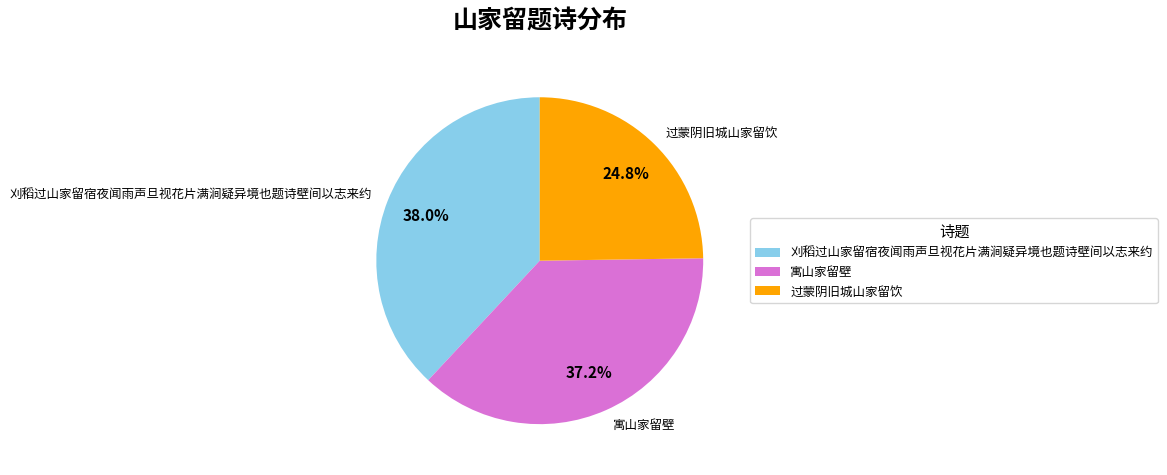

Is it true that 刈稻过山家留宿夜闻雨声旦视花片满涧疑异境也题诗壁间以志来约 is 38% of the pie?

True